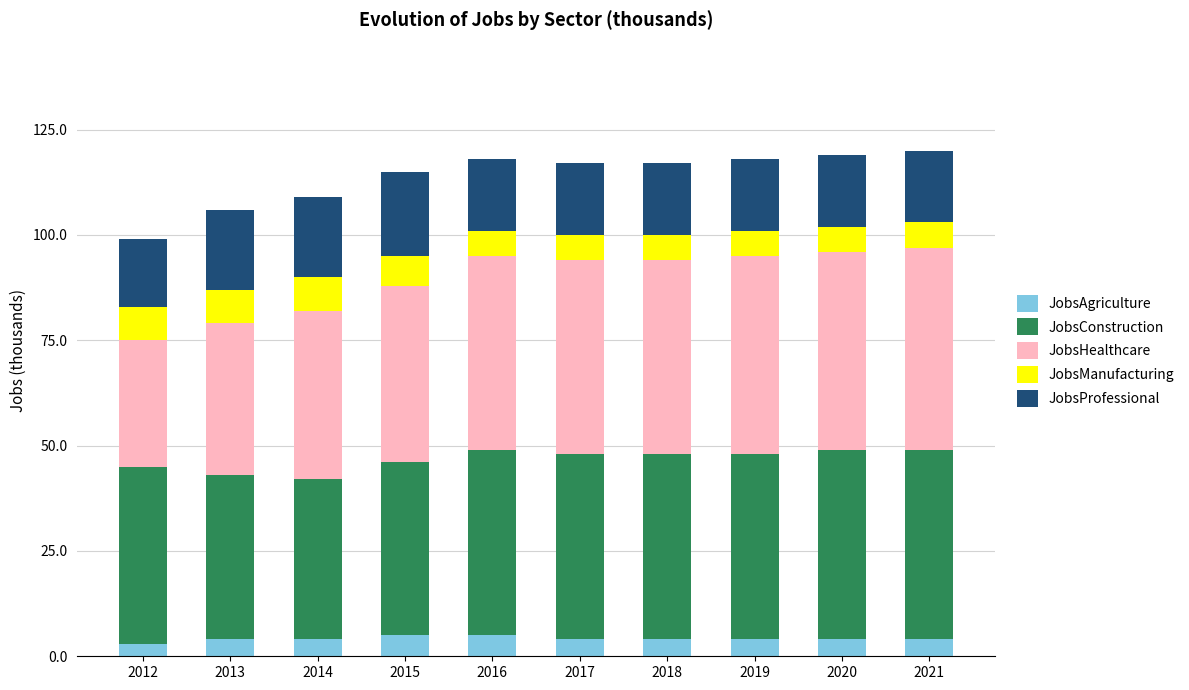

What is the maximum value for JobsAgriculture?

5